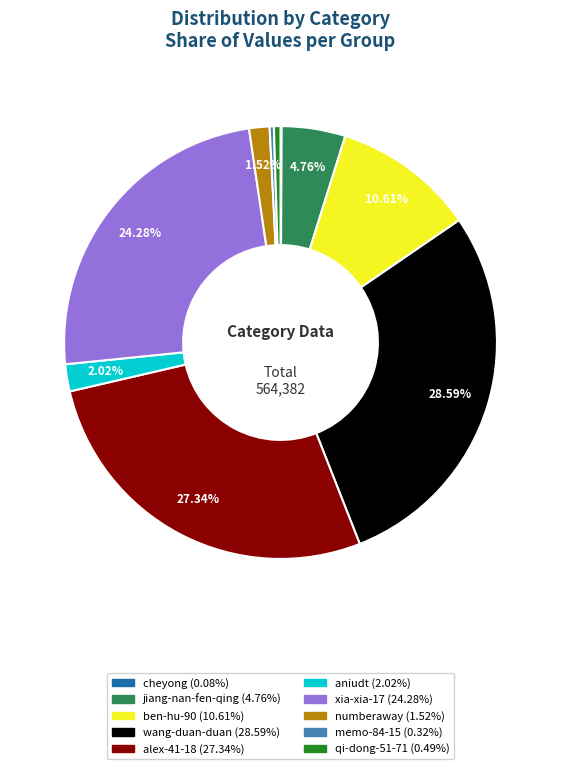

Which category has the biggest portion of the pie?

wang-duan-duan